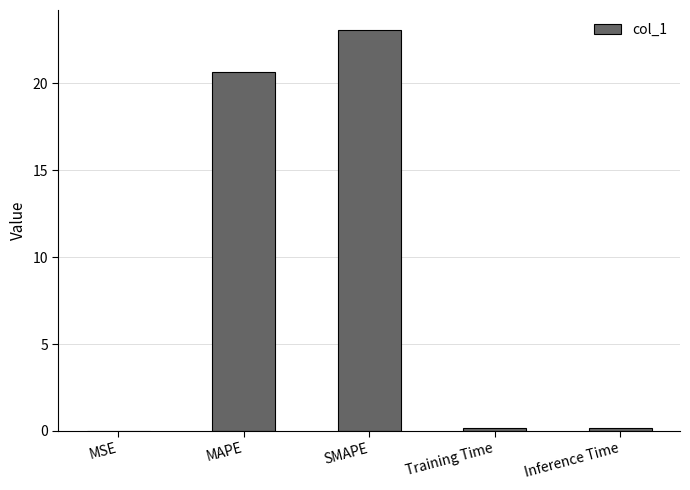

The value at SMAPE is 23.1. True or false?

True